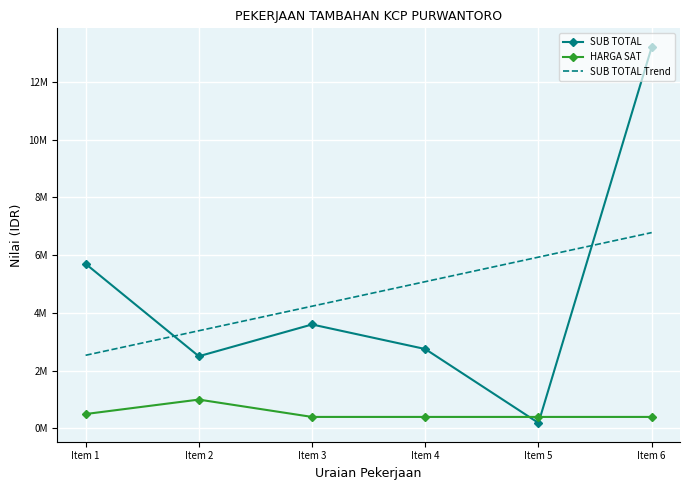

Which label corresponds to the smallest value in the chart?

Item 5